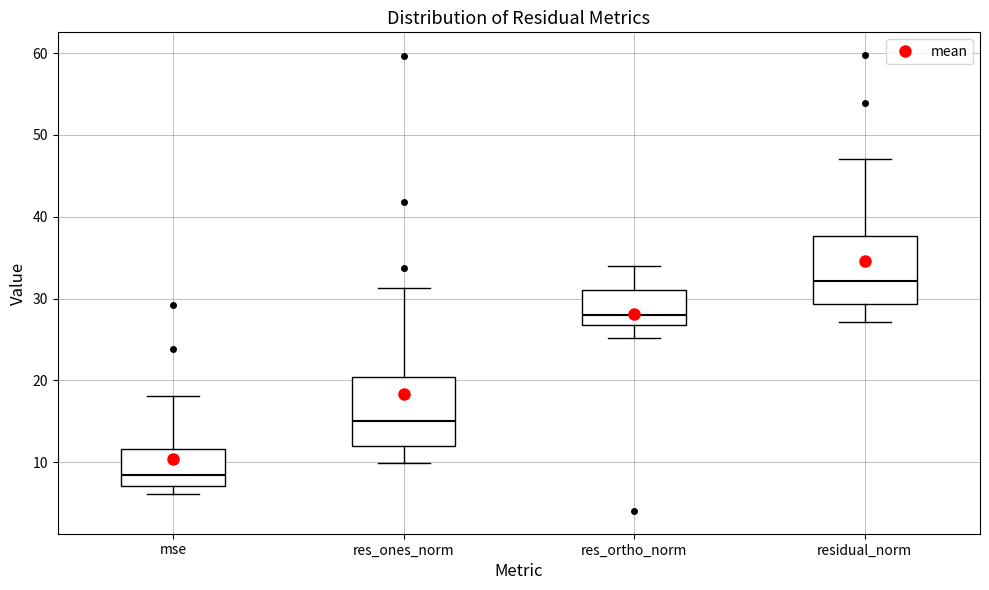

Where is the lower edge of the box for mse on the y-axis? The values are not printed on the chart, so give them approximately, as read against the axis.

7